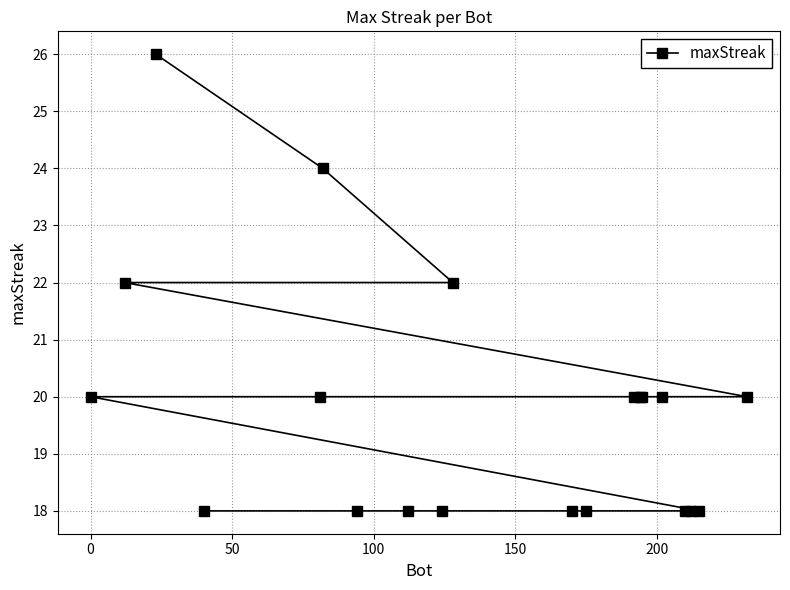

Count the number of categories in the chart.

20